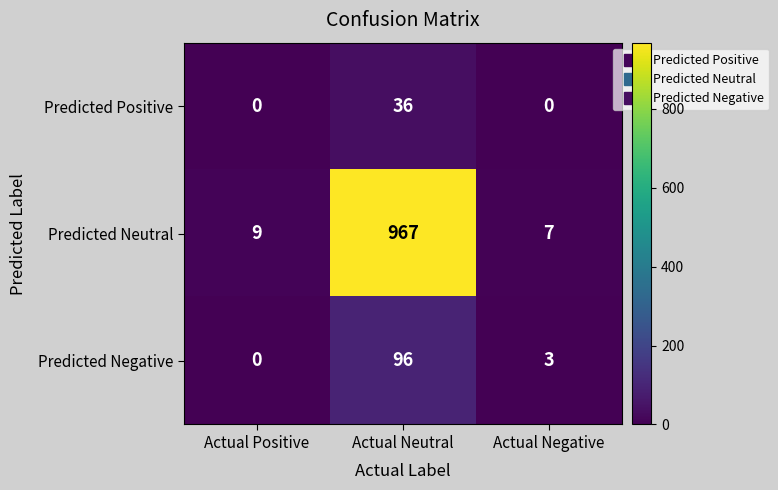

At Actual Negative, list the series in order from smallest to largest.

Predicted Positive, Predicted Negative, Predicted Neutral